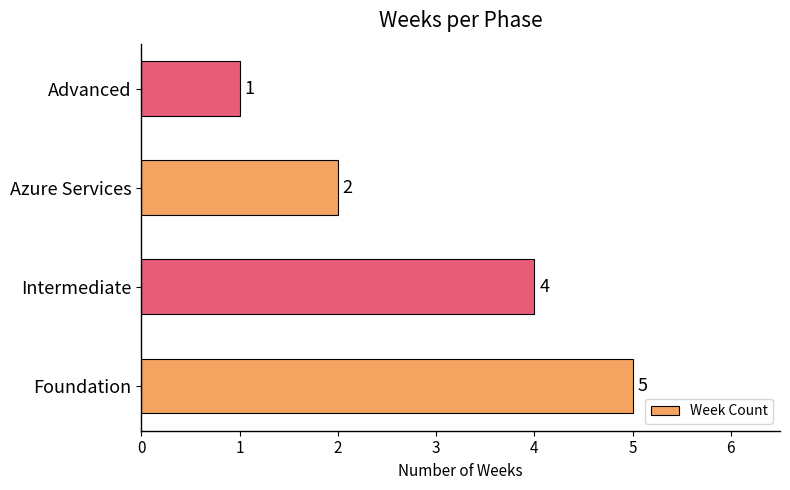

What is the minimum value shown in the chart?

1